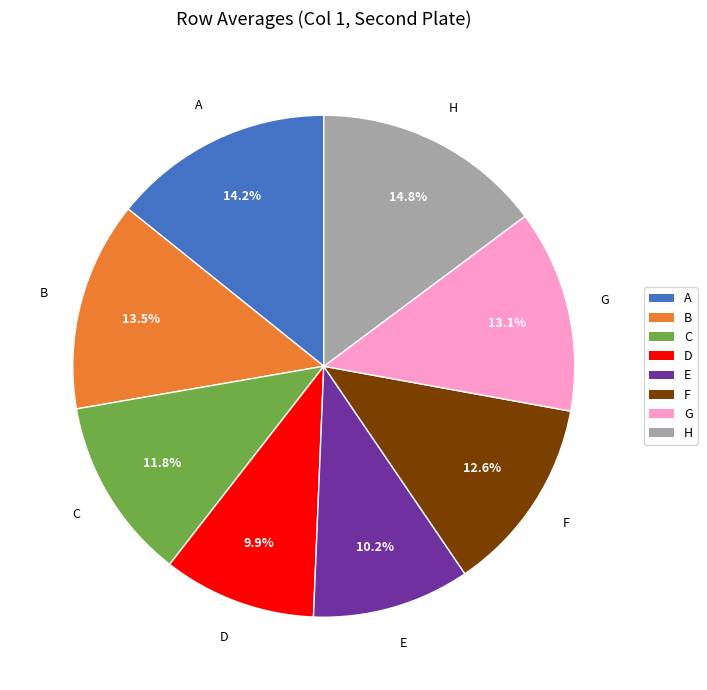

What is the total percentage of A and G?

27.3%